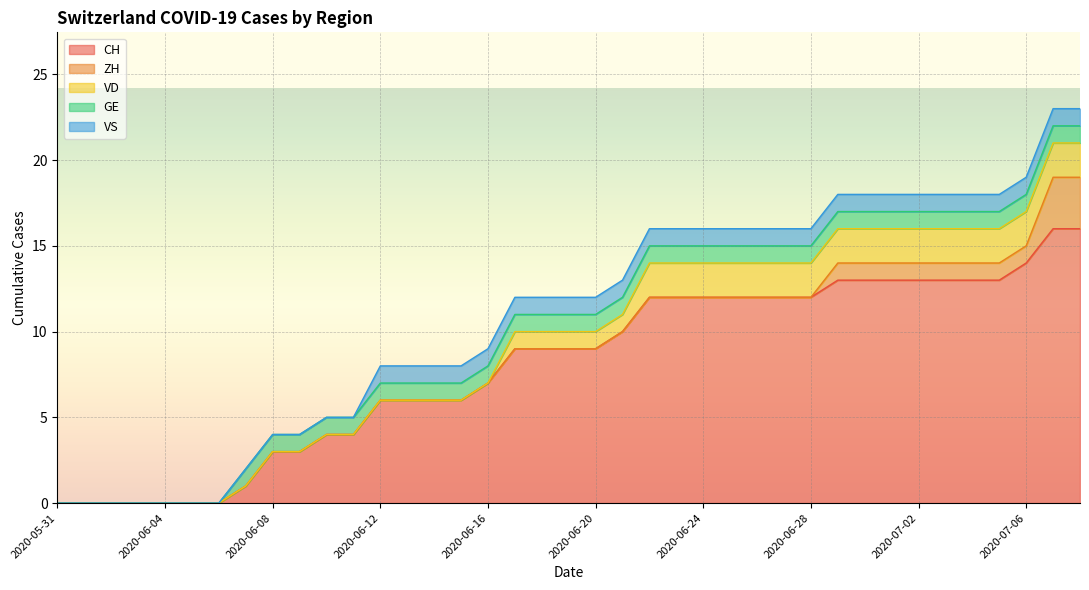

How many categories are shown in the chart?

39